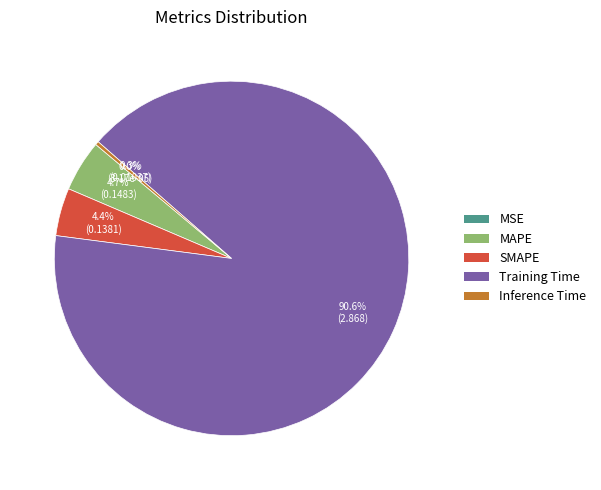

How much of the chart is everything except Training Time?

9.4%